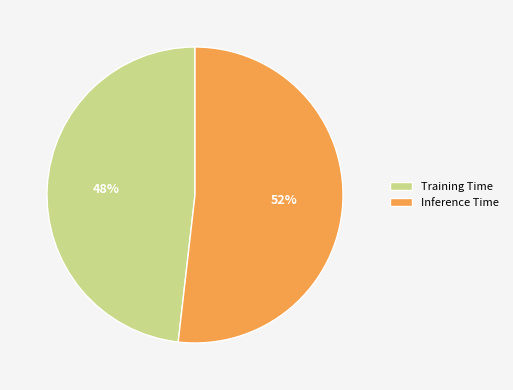

To the nearest percent, what is the difference between the largest and smallest slice percentages?

4%